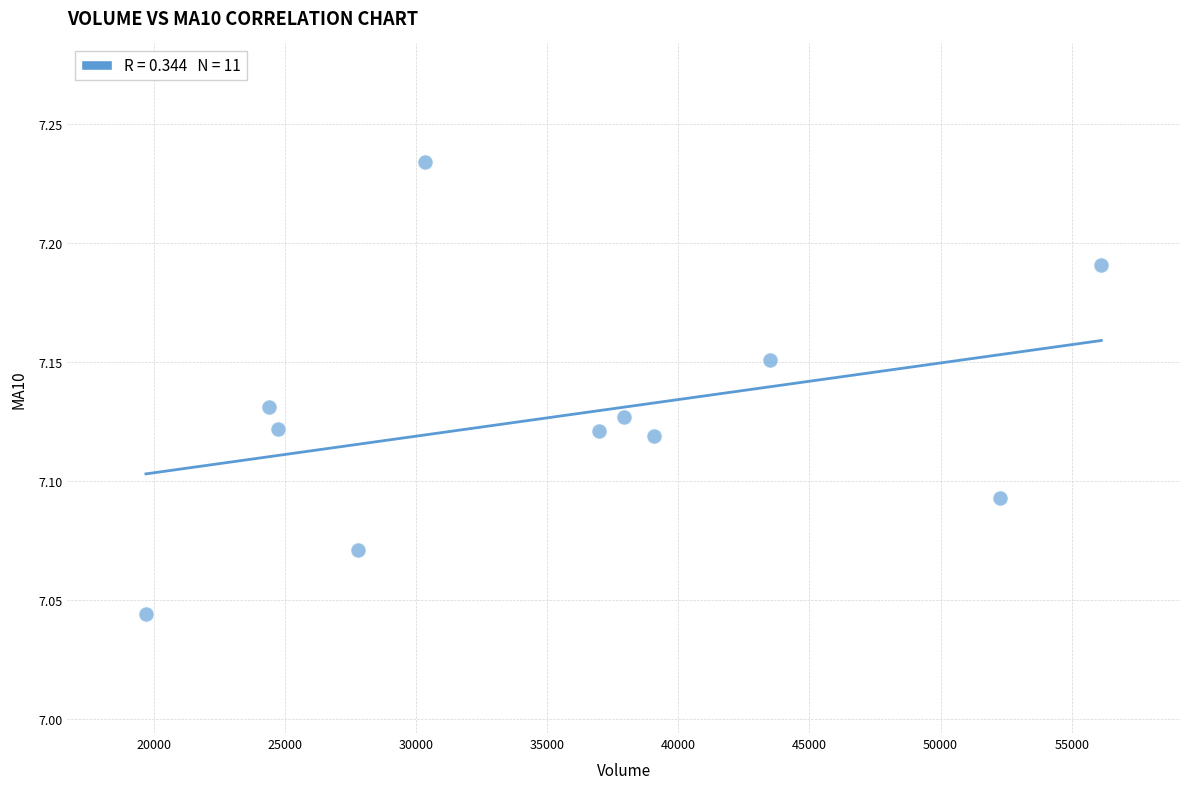

What is the average X value?

35713.6